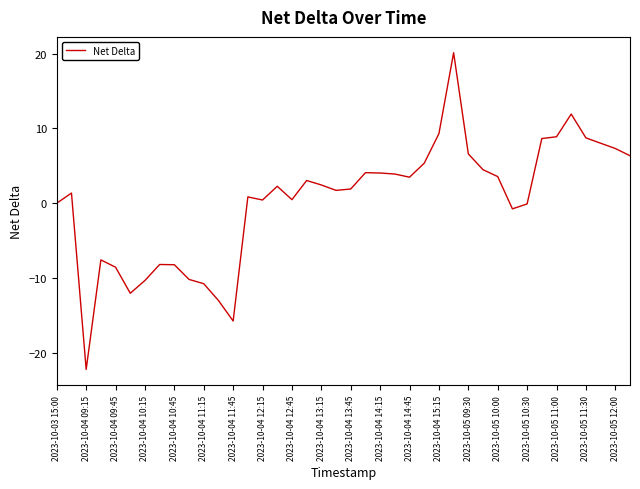

What is the smallest value displayed?

-22.2